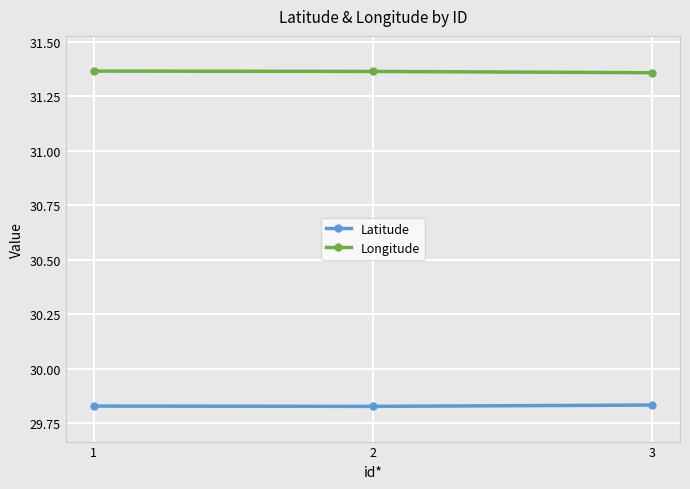

What is the sum of the Longitude values at 2 and 1?

62.7